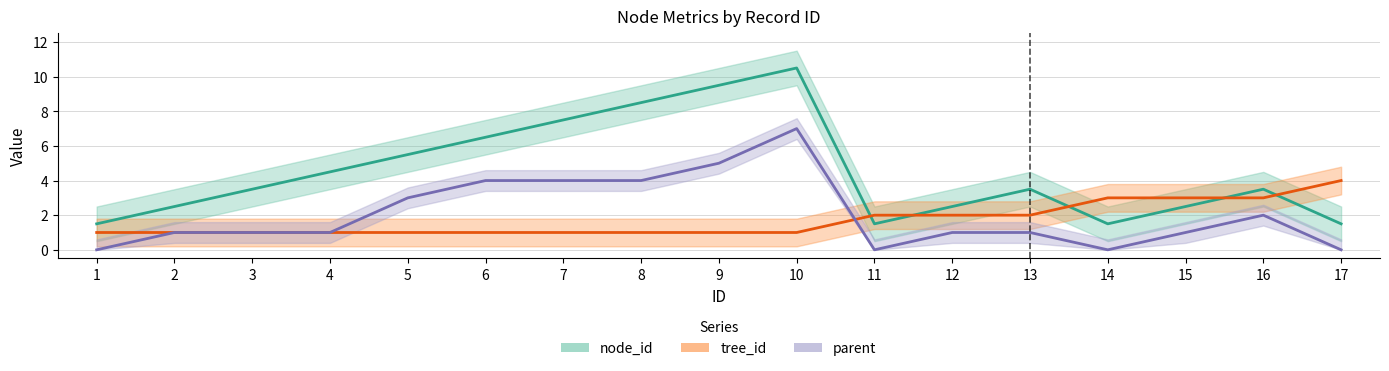

Where is the first local maximum for node_id?

10